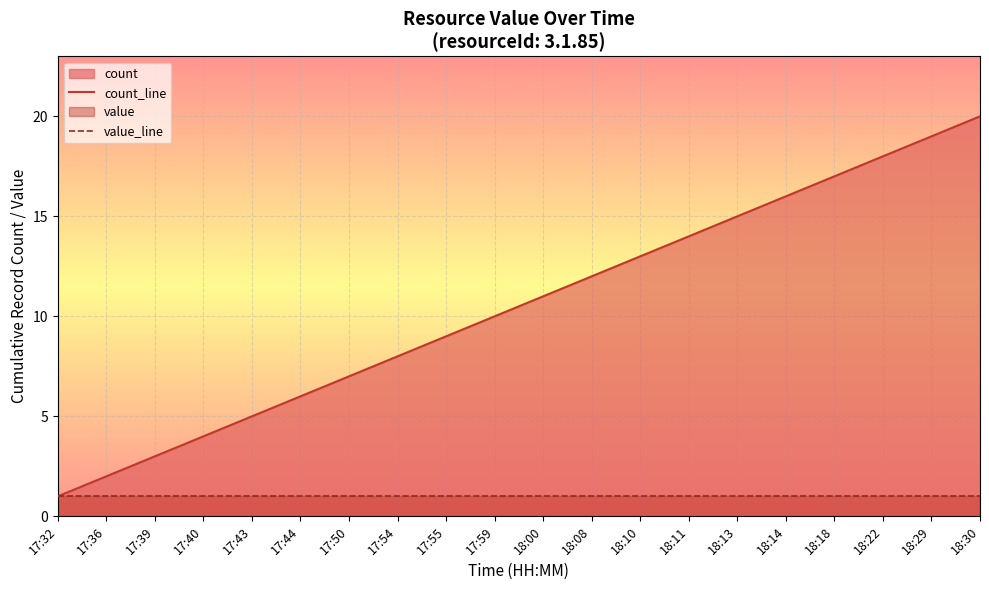

List the labels in order of count_line value, largest first.

18:30, 18:29, 18:22, 18:18, 18:14, 18:13, 18:11, 18:10, 18:08, 18:00, 17:59, 17:55, 17:54, 17:50, 17:44, 17:43, 17:40, 17:39, 17:36, 17:32